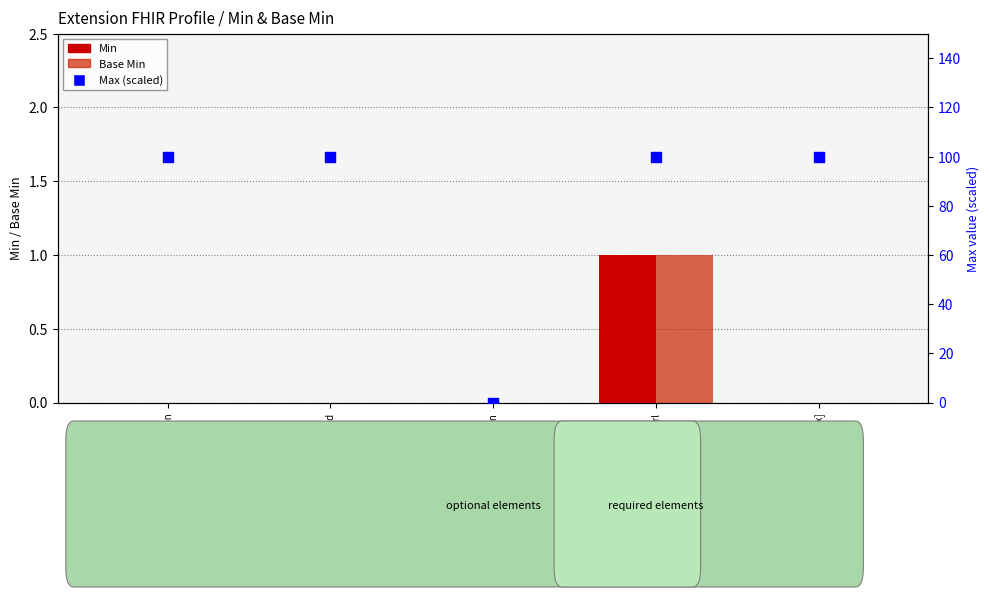

What are all the series names shown in the legend?

Min, Base Min, Max (scaled)